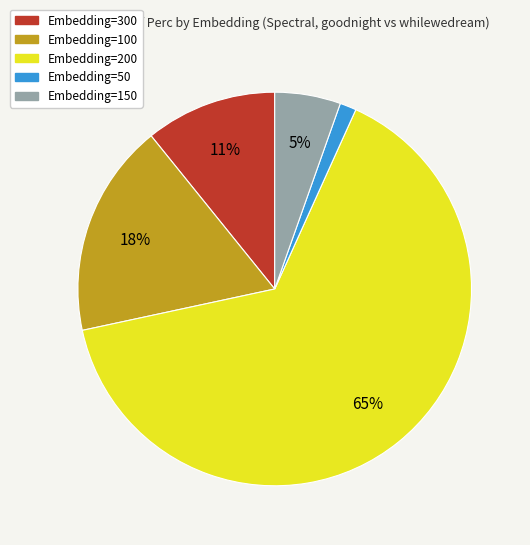

Is it true that Embedding=50 is 1% of the pie?

True